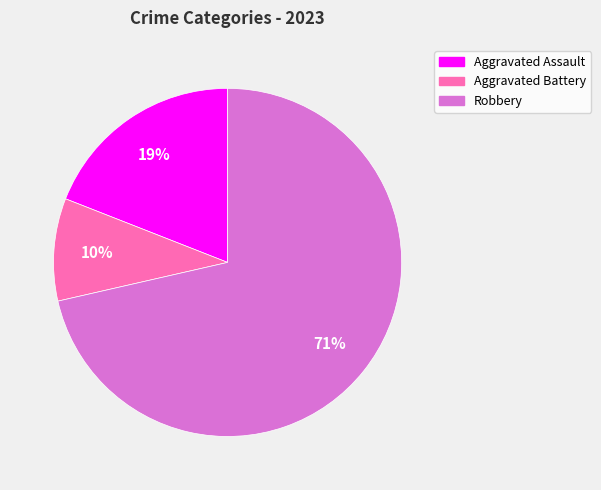

How many segments does this pie chart have?

3